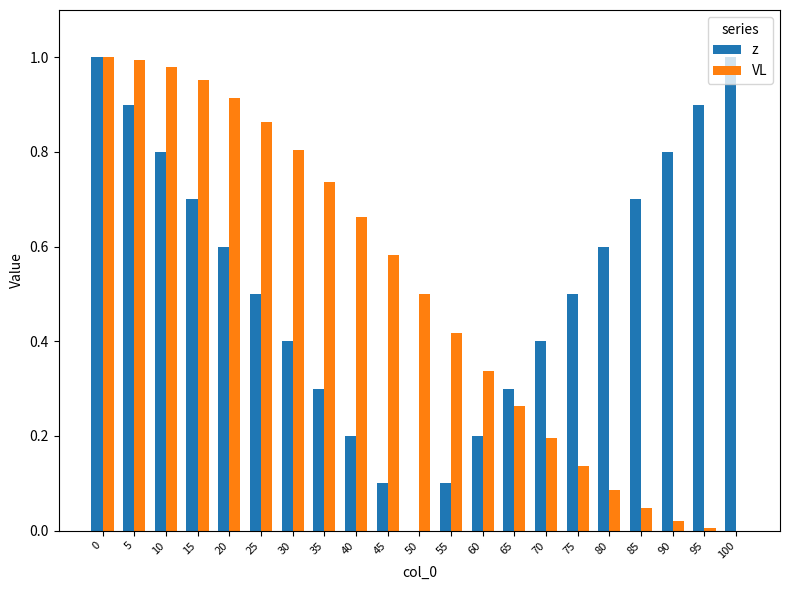

How many values in the z series exceed 0?

20